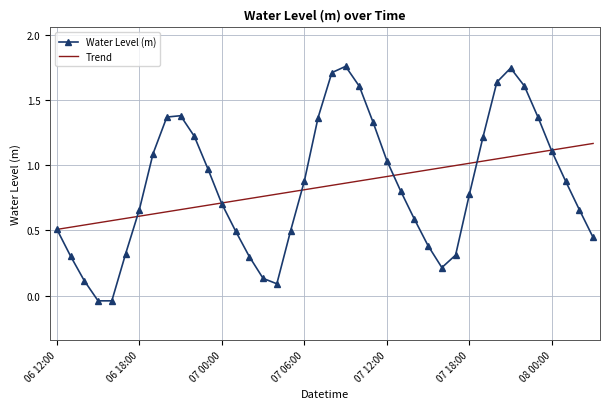

Which series has the widest spread of values?

Water Level (m)